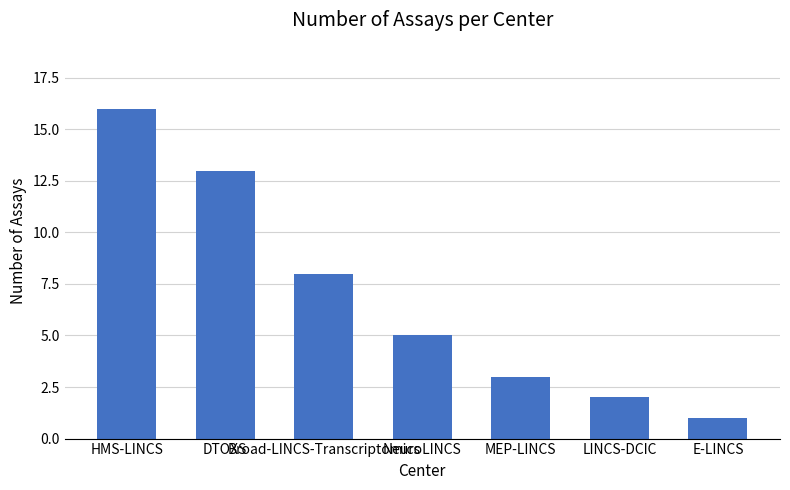

Approximately how many times larger is the value at E-LINCS compared to LINCS-DCIC?

0.5